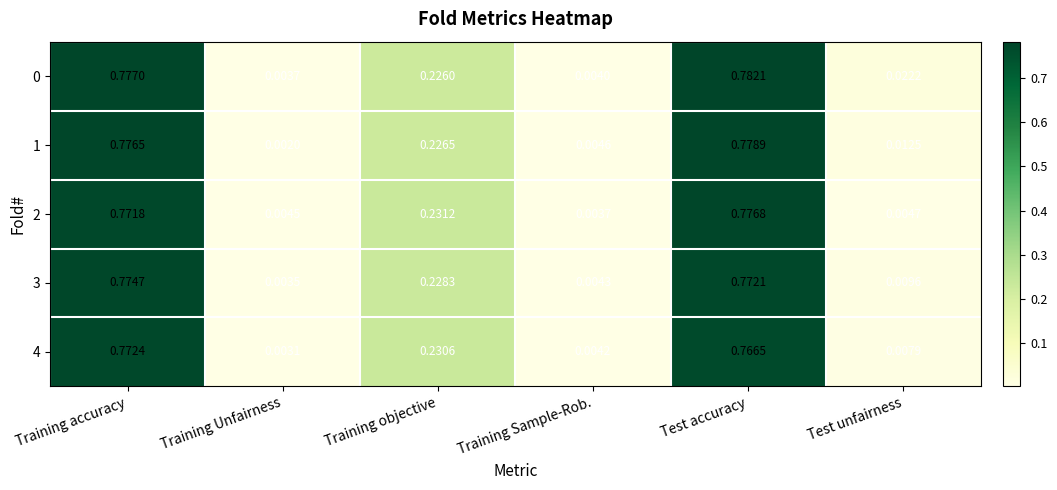

At which label does 3 reach its minimum?

Training Unfairness